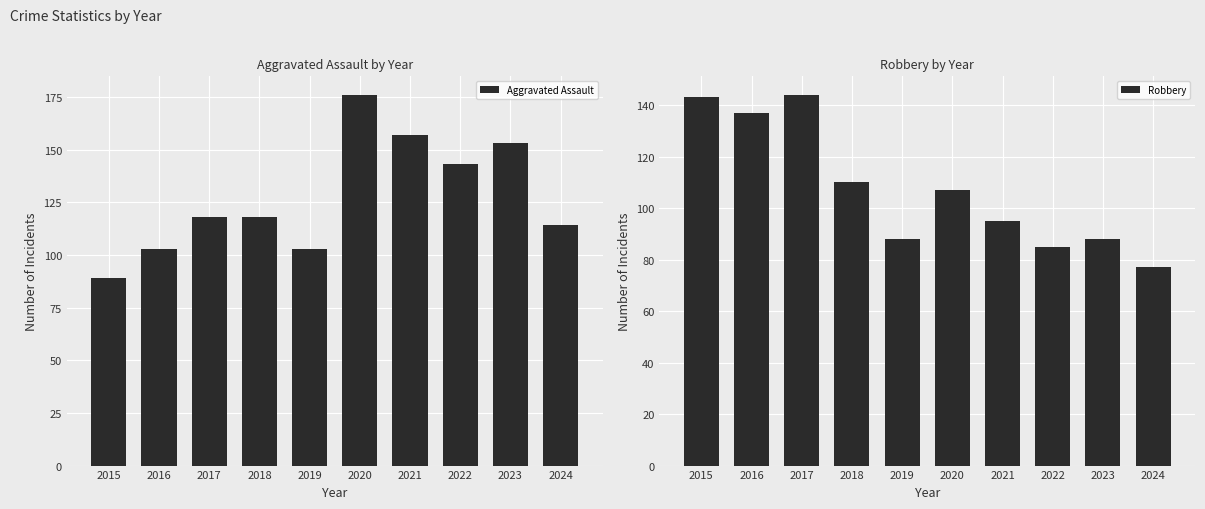

Which series has the widest spread of values?

Aggravated Assault